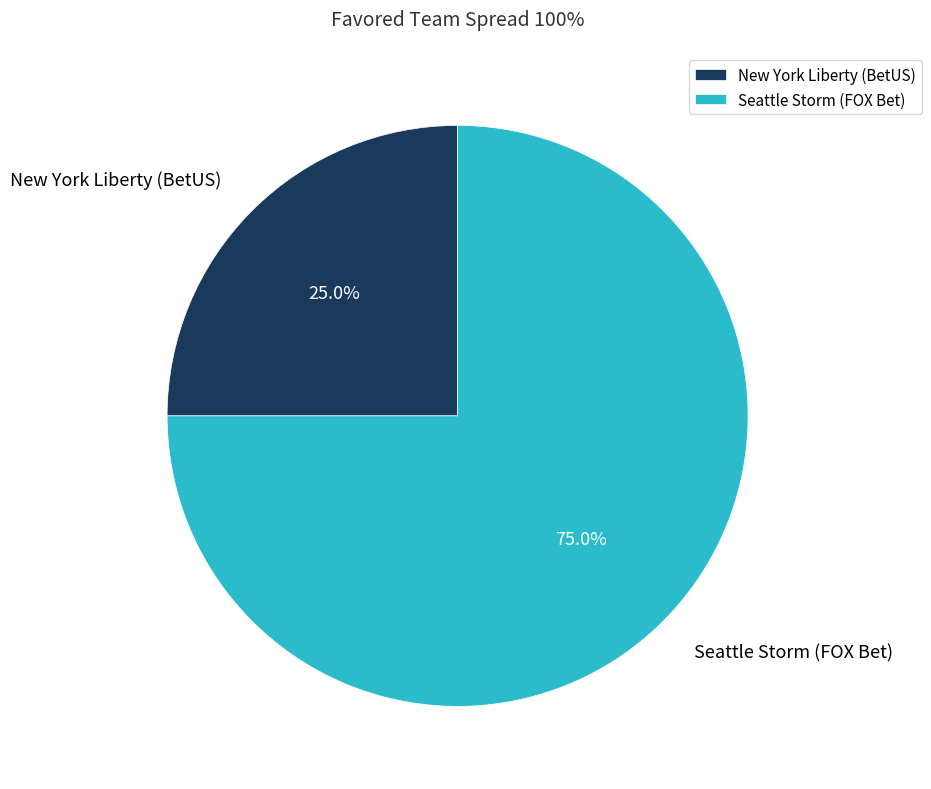

Which slice represents more than half of the pie?

Seattle Storm (FOX Bet)